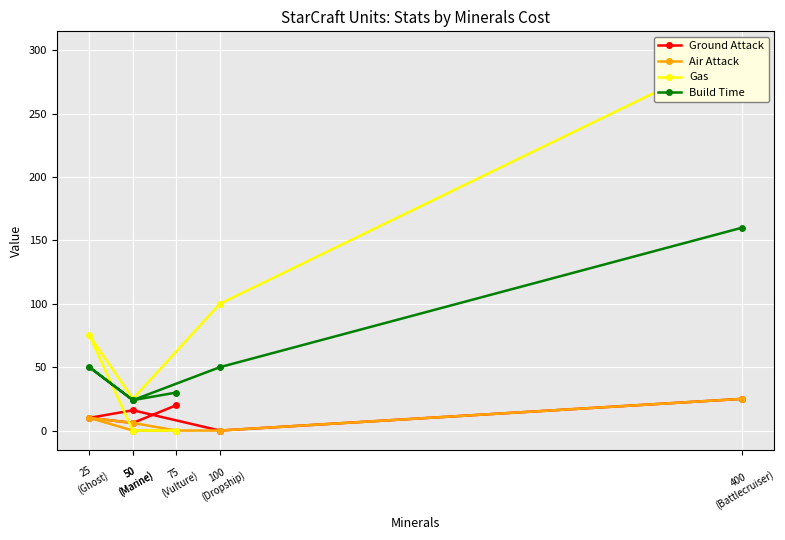

True or false: Ground Attack and Build Time intersect in this chart.

False